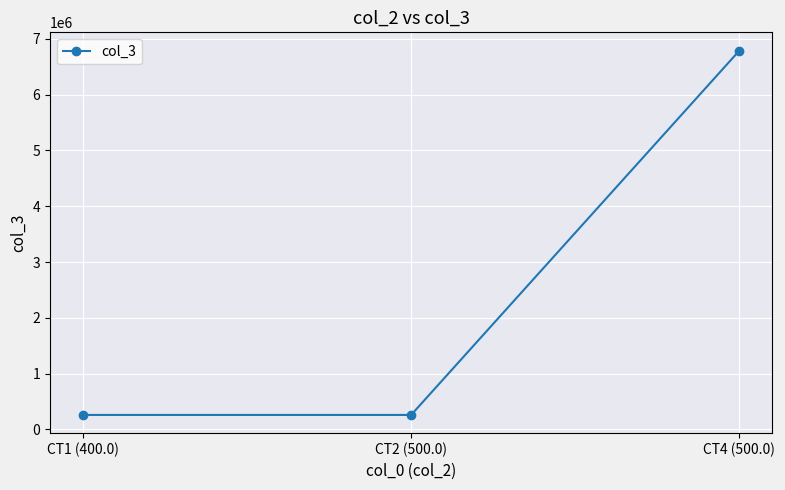

Does the chart display data point markers on the line(s)?

Yes